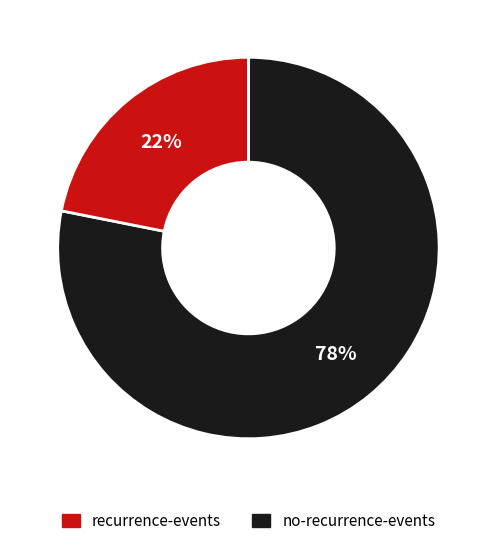

Is there a majority slice in this chart?

Yes